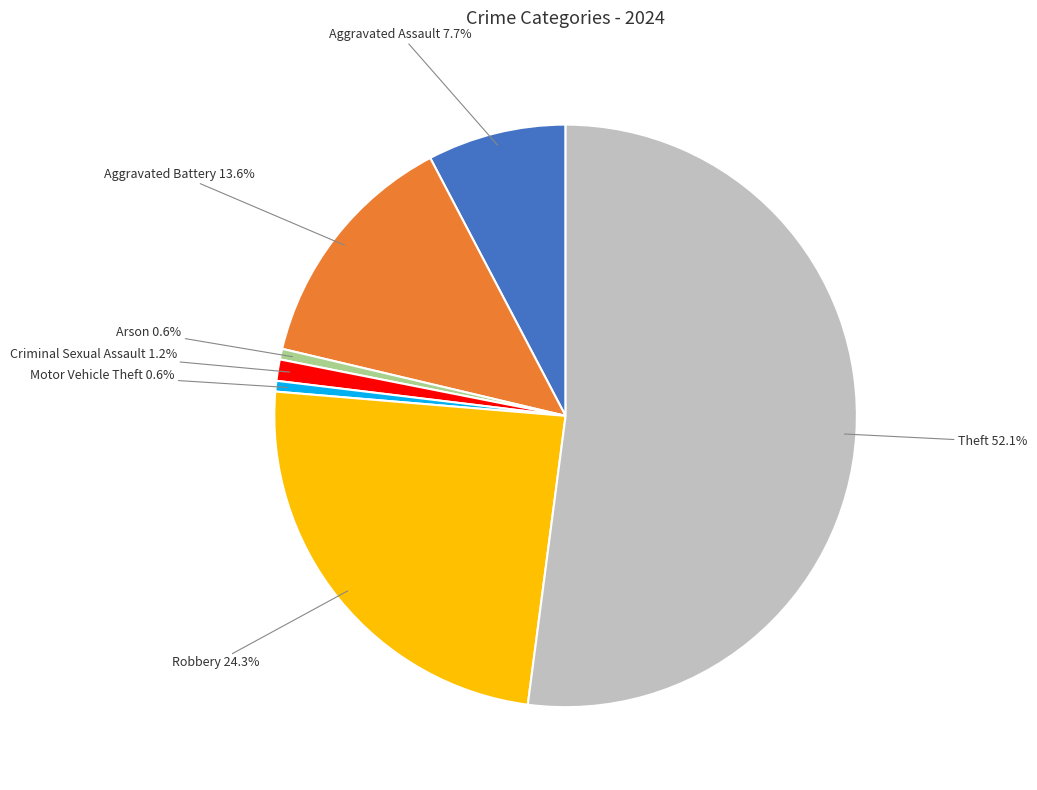

Is there a majority slice in this chart?

Yes